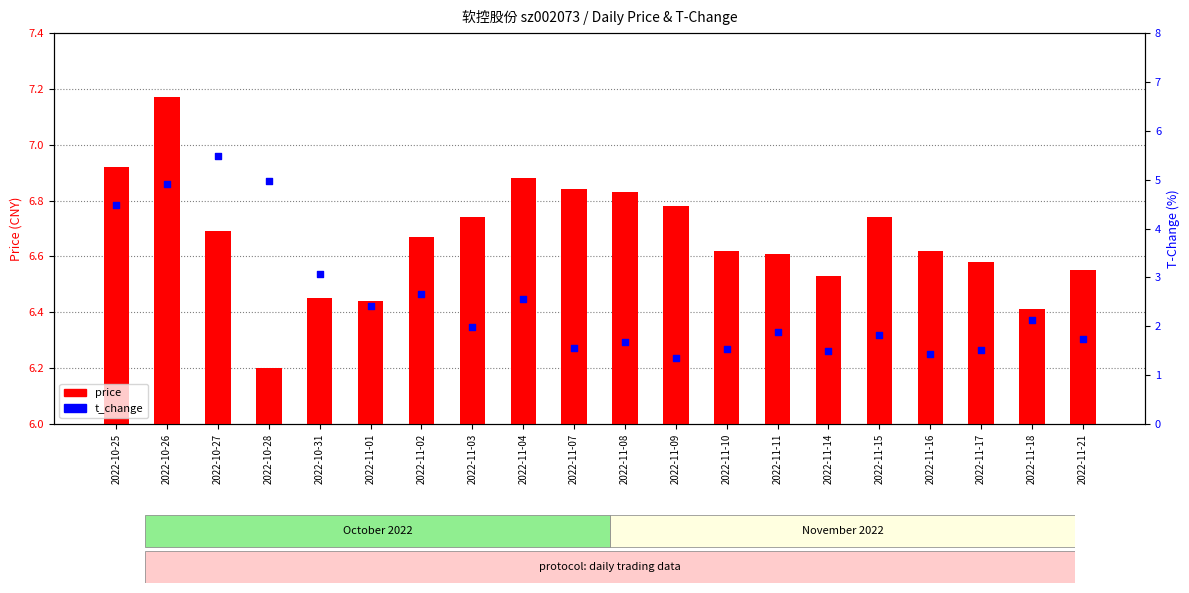

Which series contains the highest Y value?

t_change